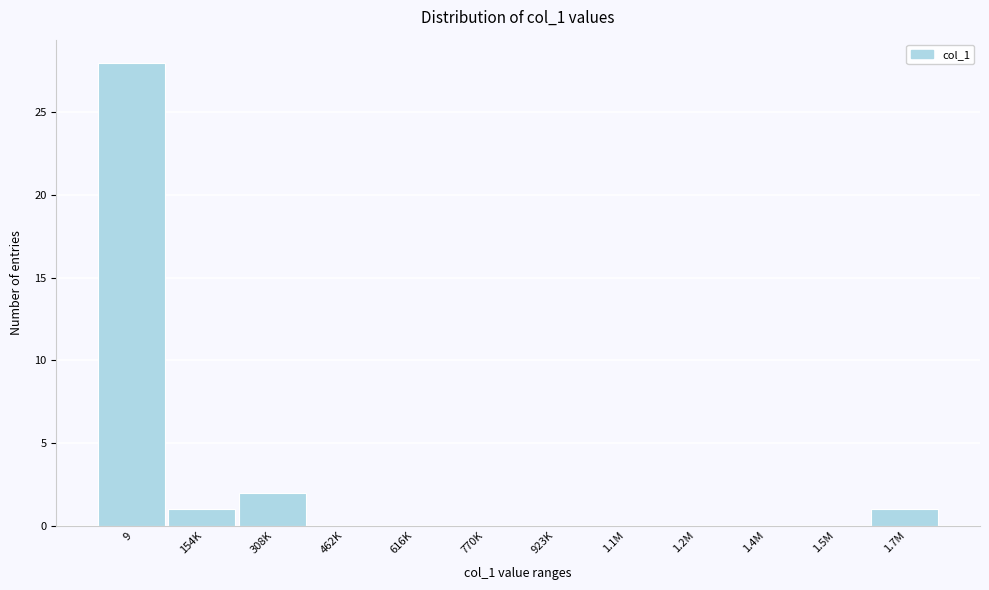

Reading right to left, transcribe all the data shown in this chart.

1.7M=1	1.5M=0	1.4M=0	1.2M=0	1.1M=0	923K=0	770K=0	616K=0	462K=0	308K=2	154K=1	9=28